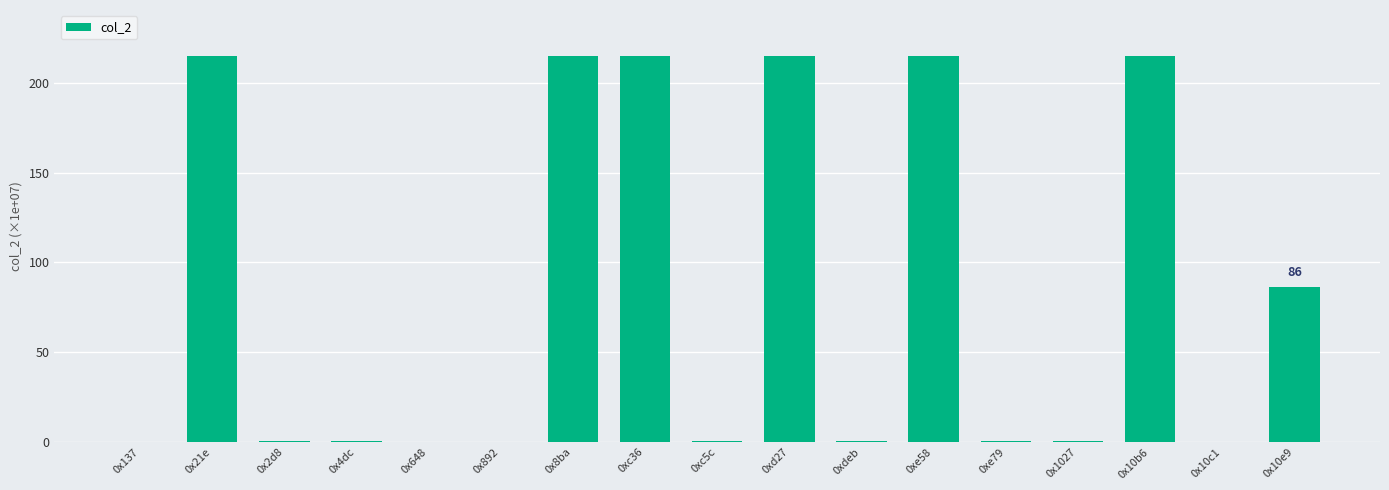

What is the average value?

81.0